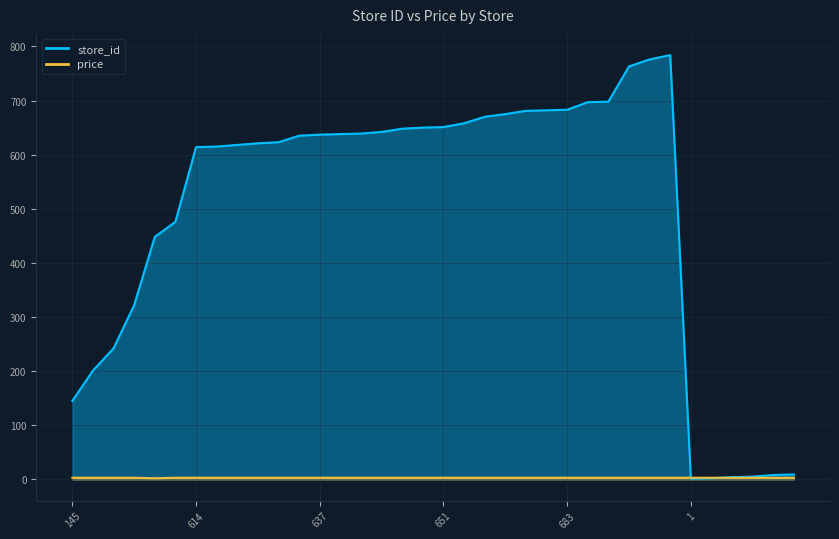

What is the sum of all price values?

103.5